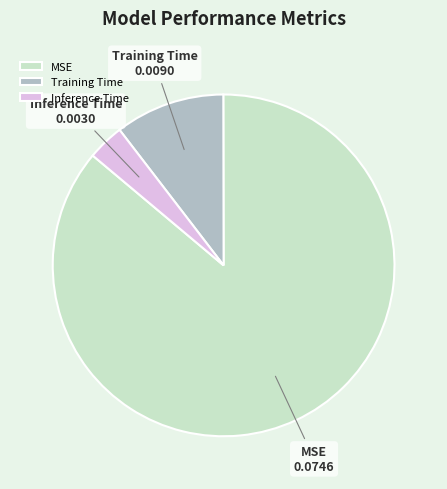

Which category accounts for the majority?

MSE